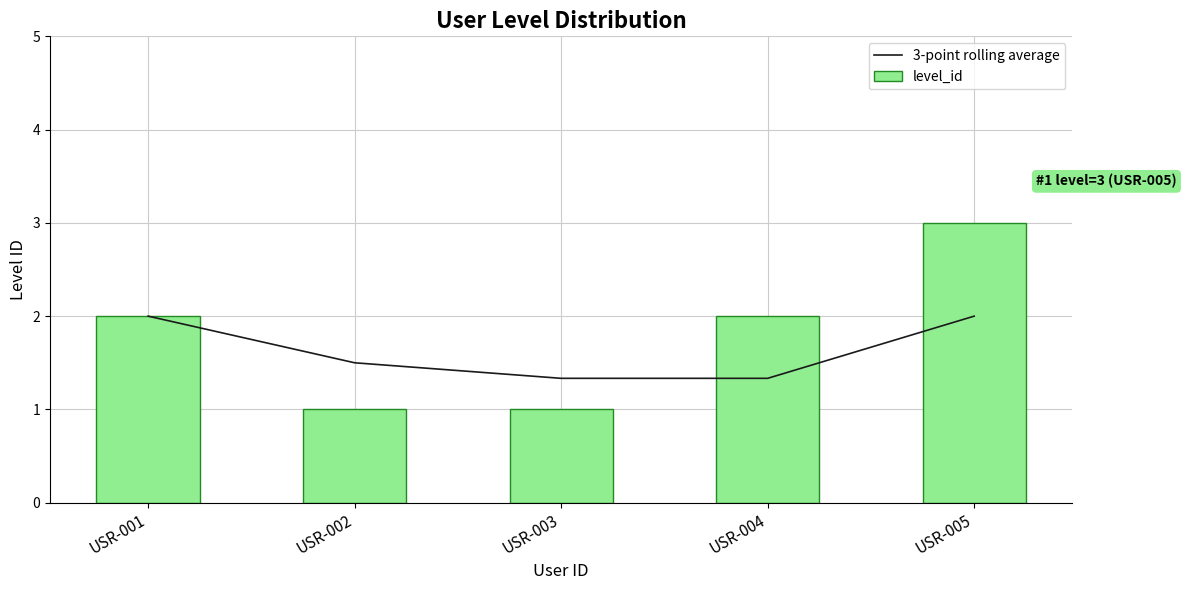

Reading left to right, list all the values displayed in this chart.

3-point rolling average: 2.0	1.5	1.3	1.3	2.0
level_id: 2.0	1.0	1.0	2.0	3.0